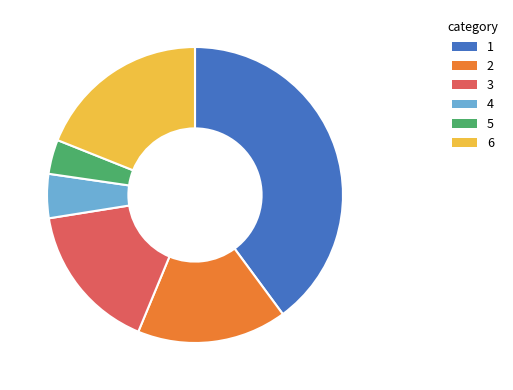

How many slices are in this pie chart?

6